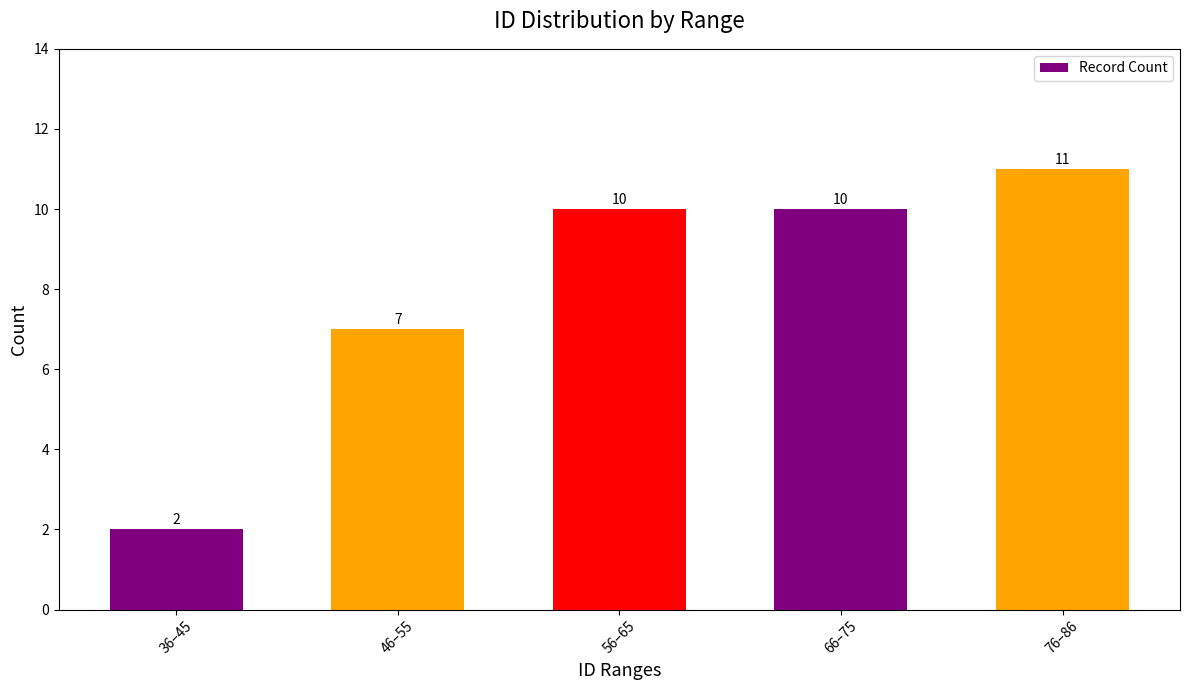

Approximately how many times larger is the value at 56–65 compared to 36–45?

5.0